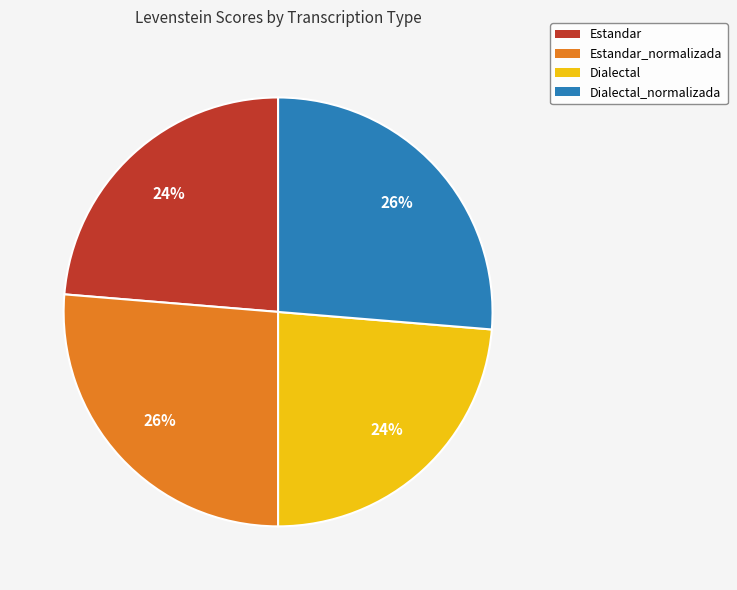

How many segments does this pie chart have?

4